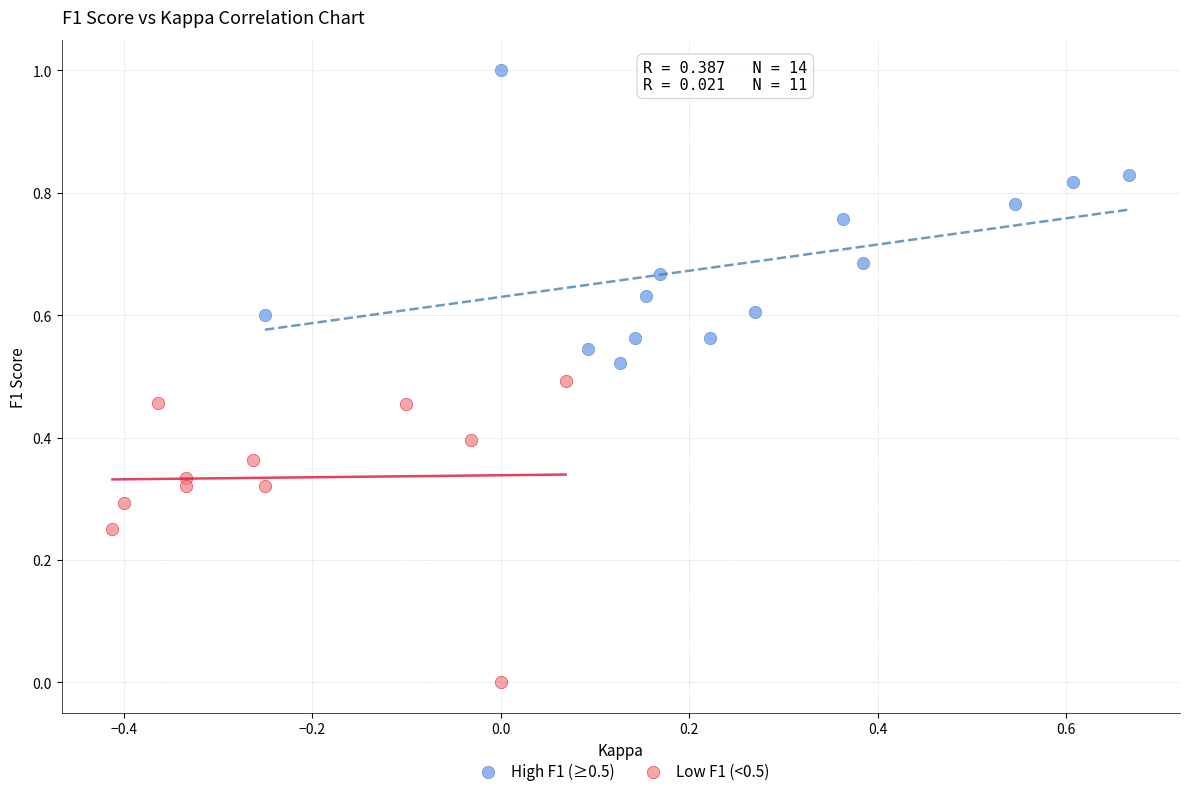

Which series contains the lowest Y value?

Low F1 (<0.5)